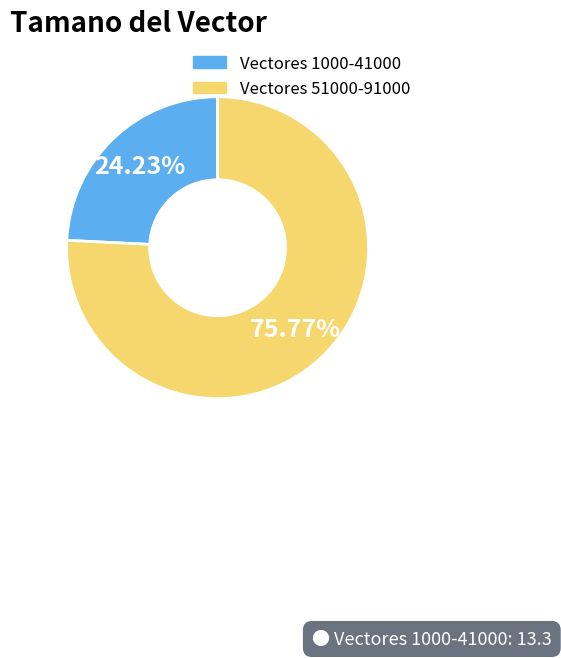

Which category accounts for the majority?

Vectores 51000-91000